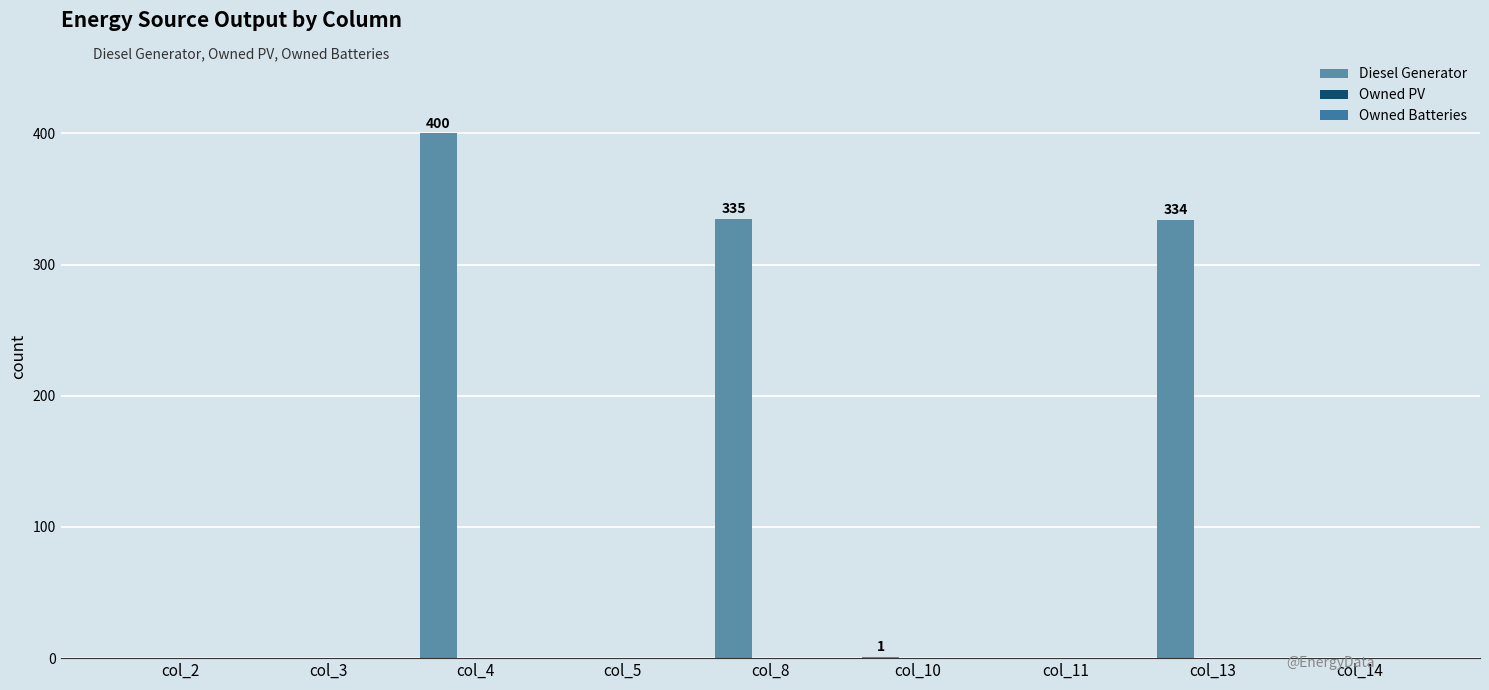

Are the bars horizontal?

No